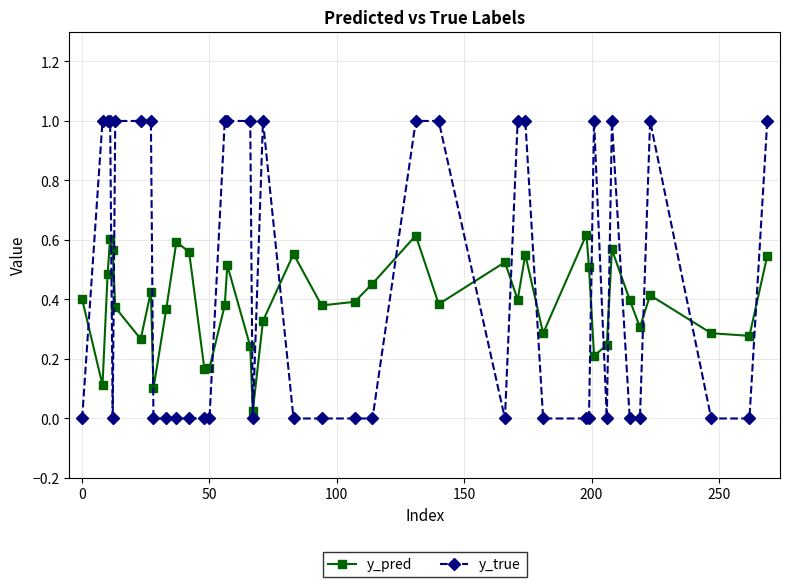

What is the sum of all y_true values?

18.0